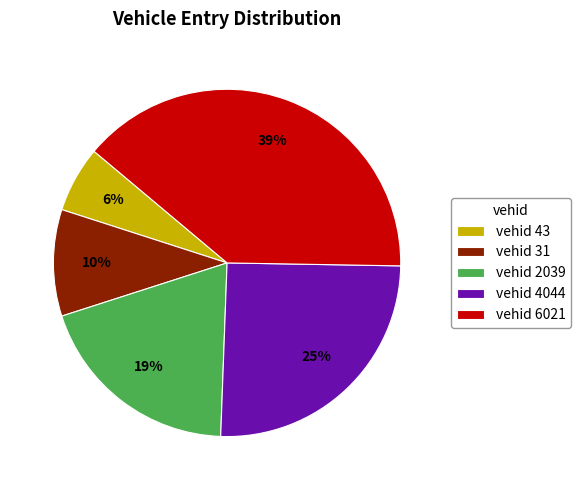

To the nearest percent, what percentage of the pie is vehid 2039?

19%